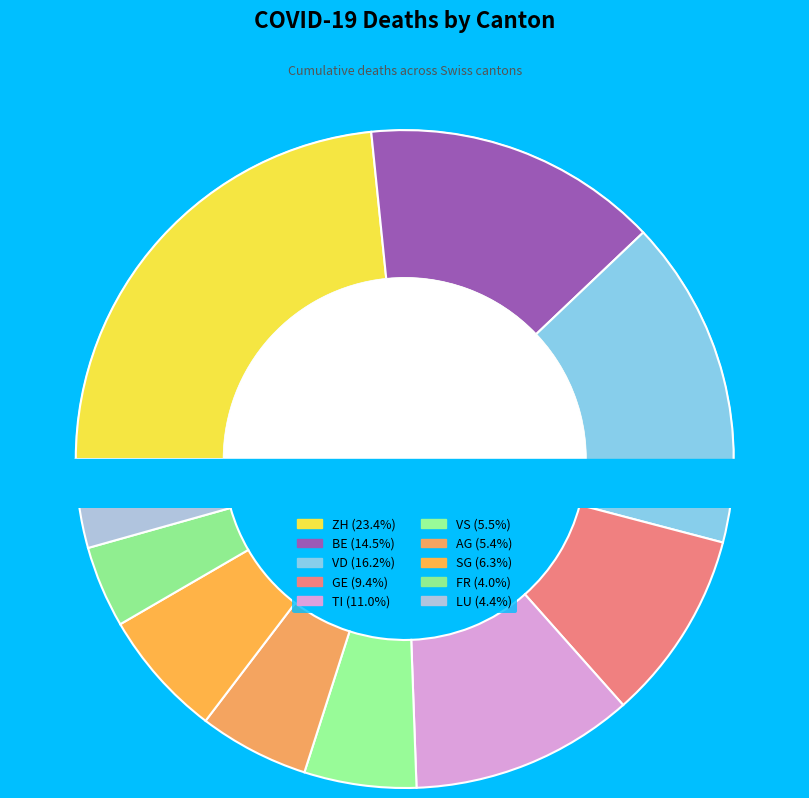

Is it true that TI is 6% of the pie?

False